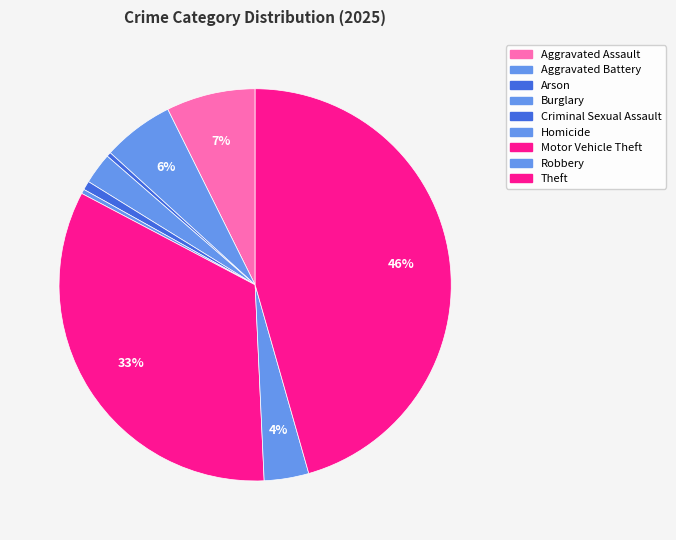

Between Robbery and Homicide, which is larger?

Robbery